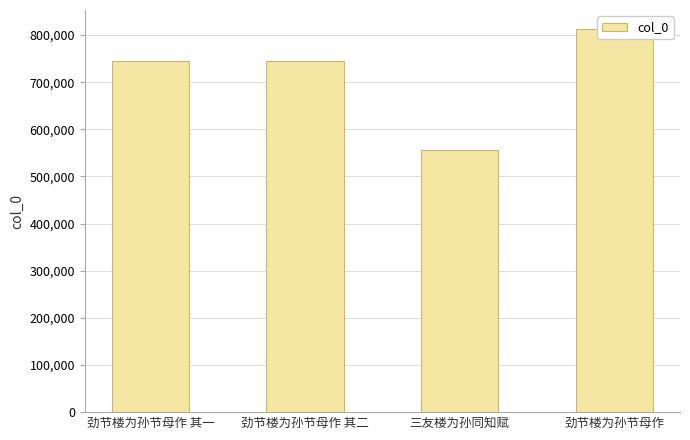

Between 劲节楼为孙节母作 其一 and 劲节楼为孙节母作, which is larger?

劲节楼为孙节母作